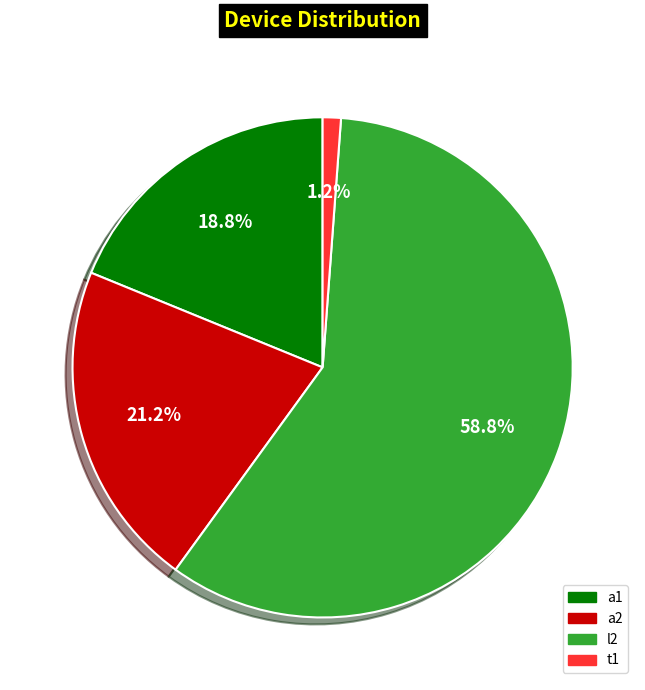

Which slice is the largest?

l2